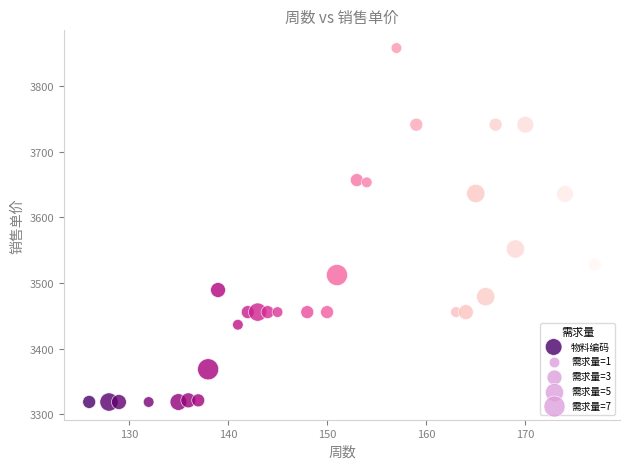

What is the range of X values (max minus min)?

51.0